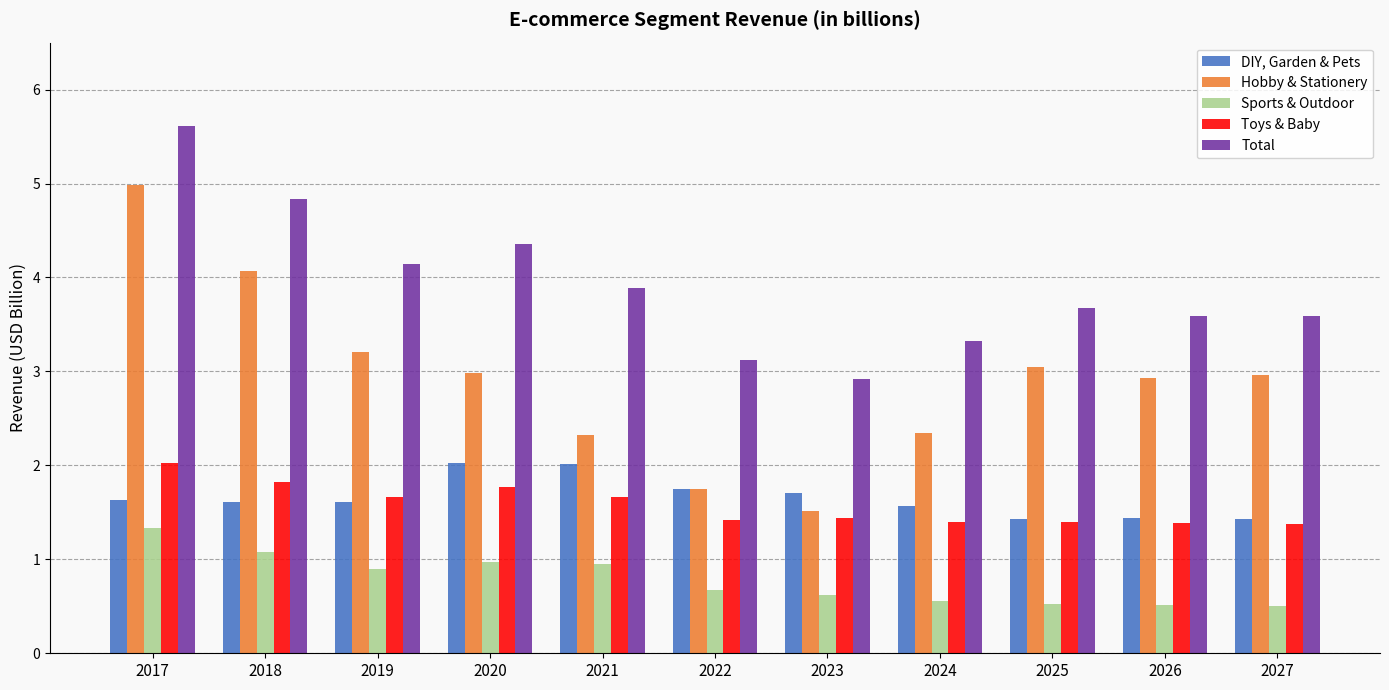

Which series has the largest range (max minus min)?

Hobby & Stationery